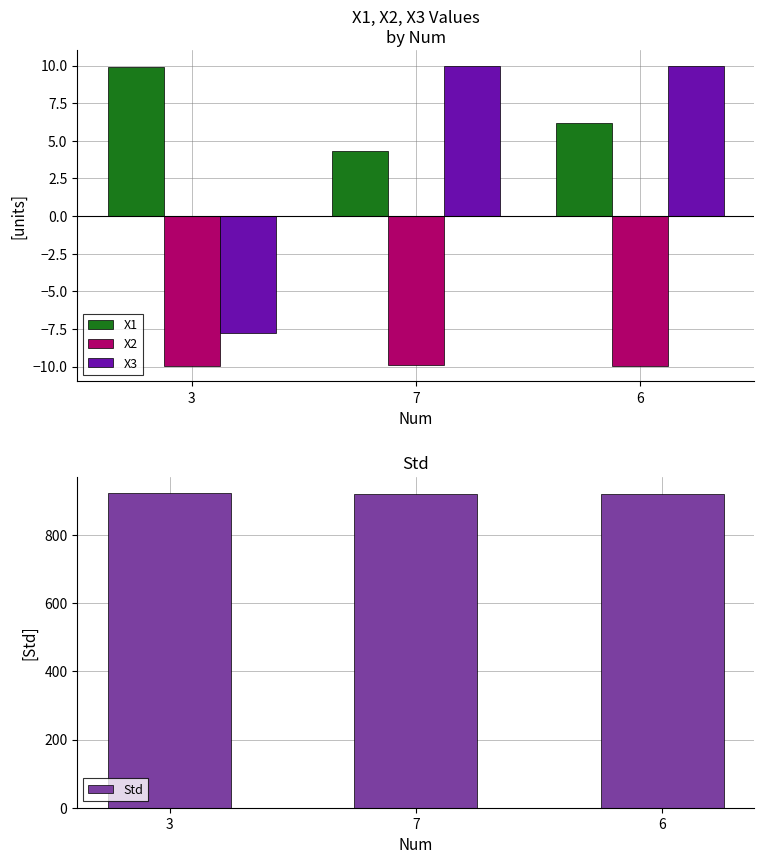

How many groups of bars are there?

3